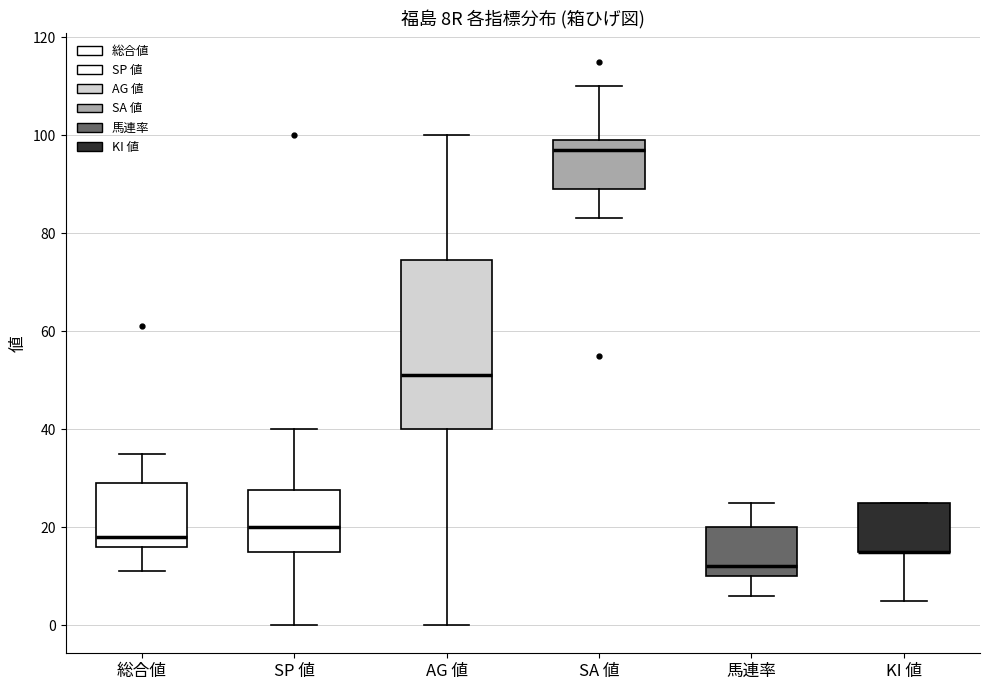

Reading left to right, transcribe this box plot: for each box, give where its median line is, the range the box spans, and where its two whiskers end, as read against the y-axis. The values are not printed on the chart, so give them approximately, as read against the axis.

総合値: median 18, box 16 to 30, whiskers 12 to 36
SP 値: median 20, box 16 to 28, whiskers 0 to 40
AG 値: median 52, box 40 to 74, whiskers 0 to 100
SA 値: median 98, box 90 to 100, whiskers 84 to 110
馬連率: median 12, box 10 to 20, whiskers 6 to 26
KI 値: median 16 (drawn on the box's lower edge), box 16 to 26, whiskers 6 to 26